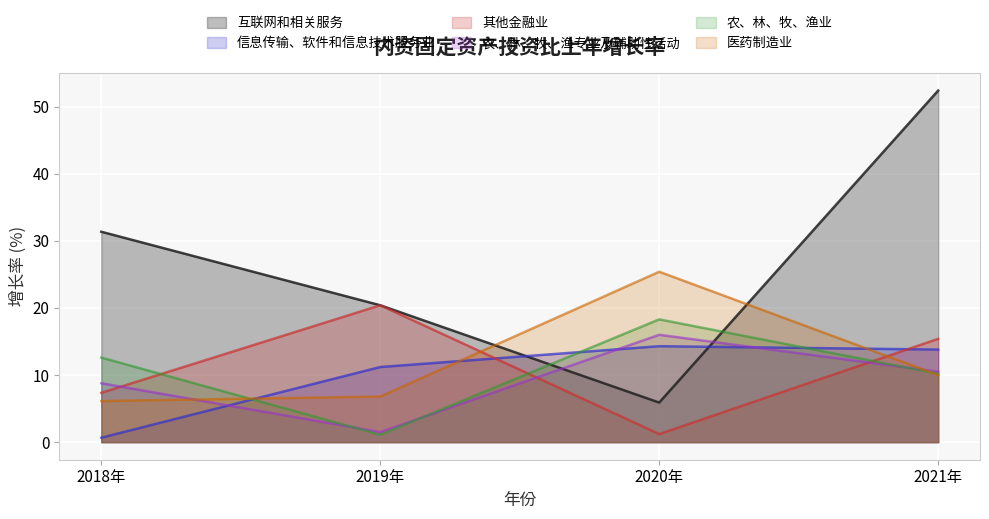

What are all the series names shown in the legend?

互联网和相关服务, 信息传输、软件和信息技术服务业, 其他金融业, 农、林、牧、渔专业及辅助性活动, 农、林、牧、渔业, 医药制造业